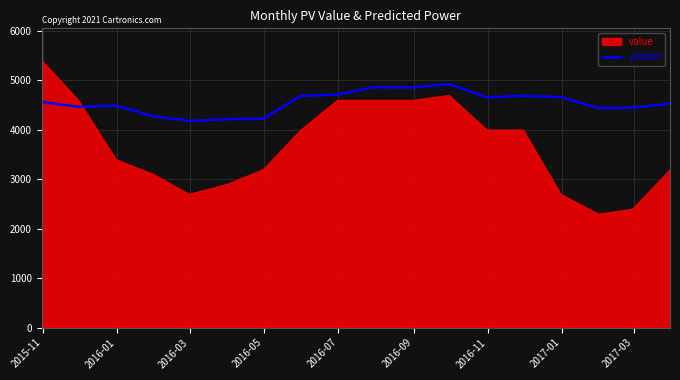

What is the maximum value for predict?

4921.3